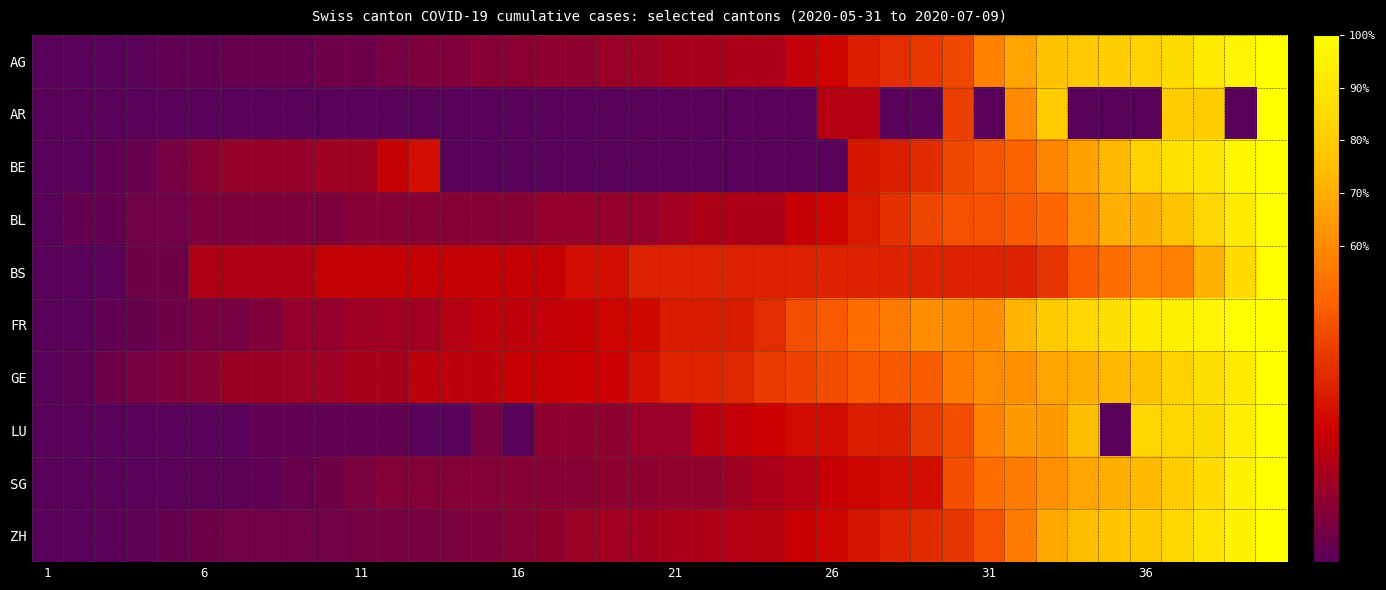

What is the greatest value displayed?

1.0